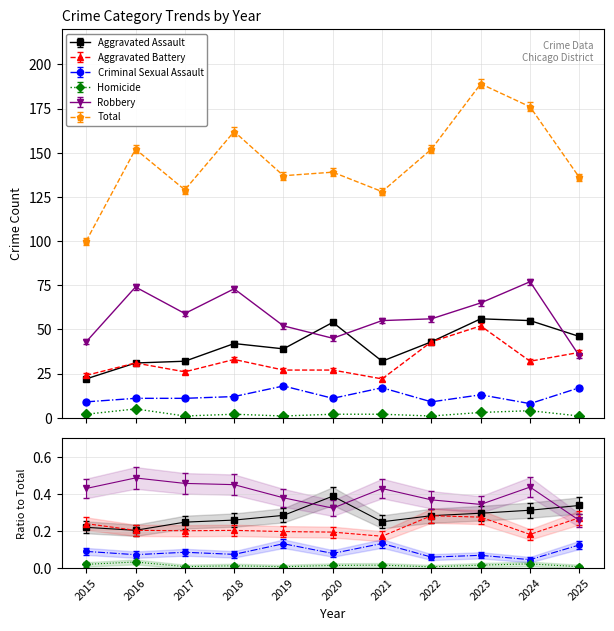

Reading left to right, what are all the values shown in this chart?

Aggravated Assault: 2015=22	2016=31	2017=32	2018=42	2019=39	2020=54	2021=32	2022=43	2023=56	2024=55	2025=46
Aggravated Battery: 2015=24	2016=31	2017=26	2018=33	2019=27	2020=27	2021=22	2022=43	2023=52	2024=32	2025=37
Criminal Sexual Assault: 2015=9	2016=11	2017=11	2018=12	2019=18	2020=11	2021=17	2022=9	2023=13	2024=8	2025=17
Homicide: 2015=2	2016=5	2017=1	2018=2	2019=1	2020=2	2021=2	2022=1	2023=3	2024=4	2025=1
Robbery: 2015=43	2016=74	2017=59	2018=73	2019=52	2020=45	2021=55	2022=56	2023=65	2024=77	2025=35
Total: 2015=100	2016=152	2017=129	2018=162	2019=137	2020=139	2021=128	2022=152	2023=189	2024=176	2025=136